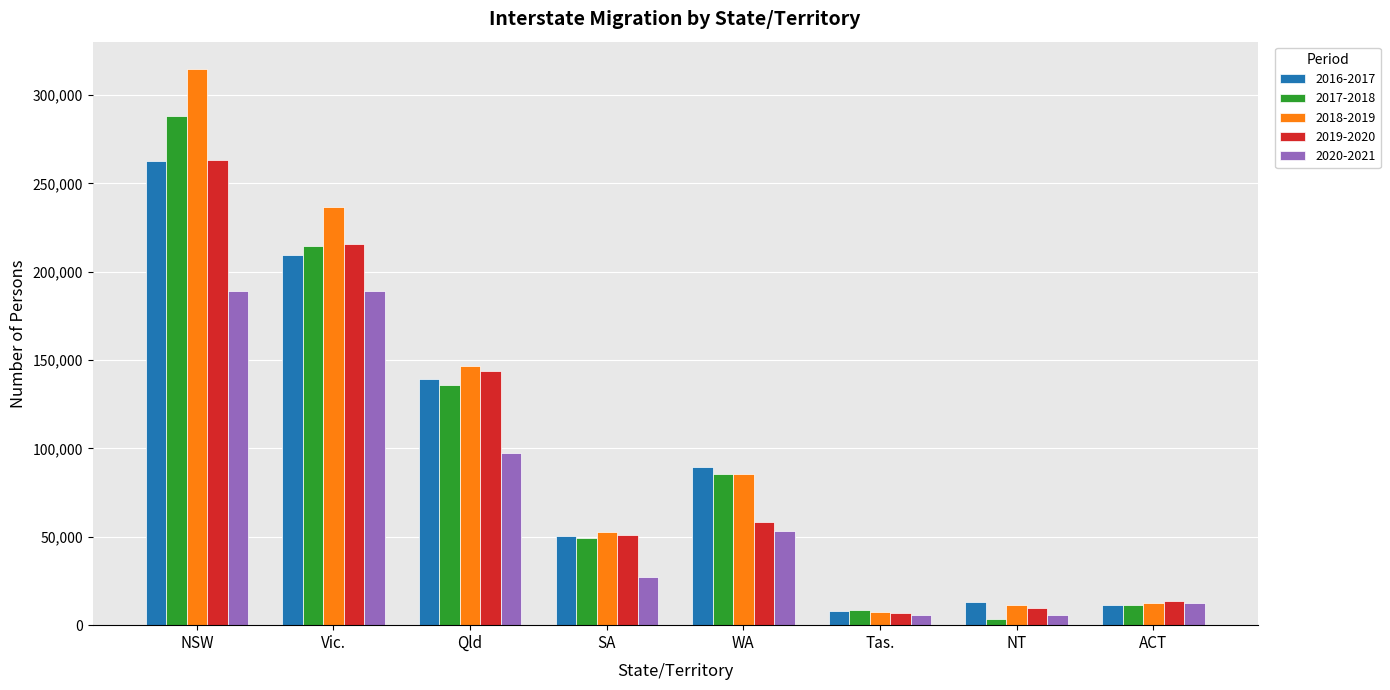

At which category is the sum across all series the highest?

NSW